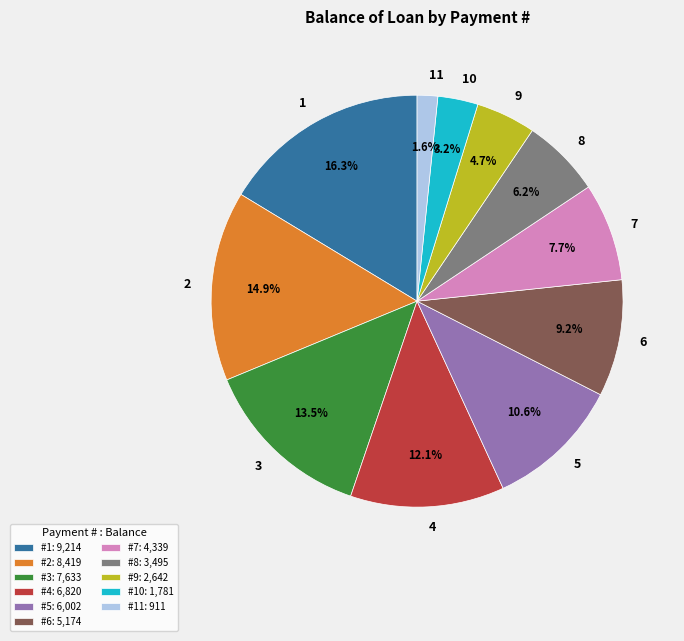

Between #10: 1,781 and #2: 8,419, which is larger?

#2: 8,419